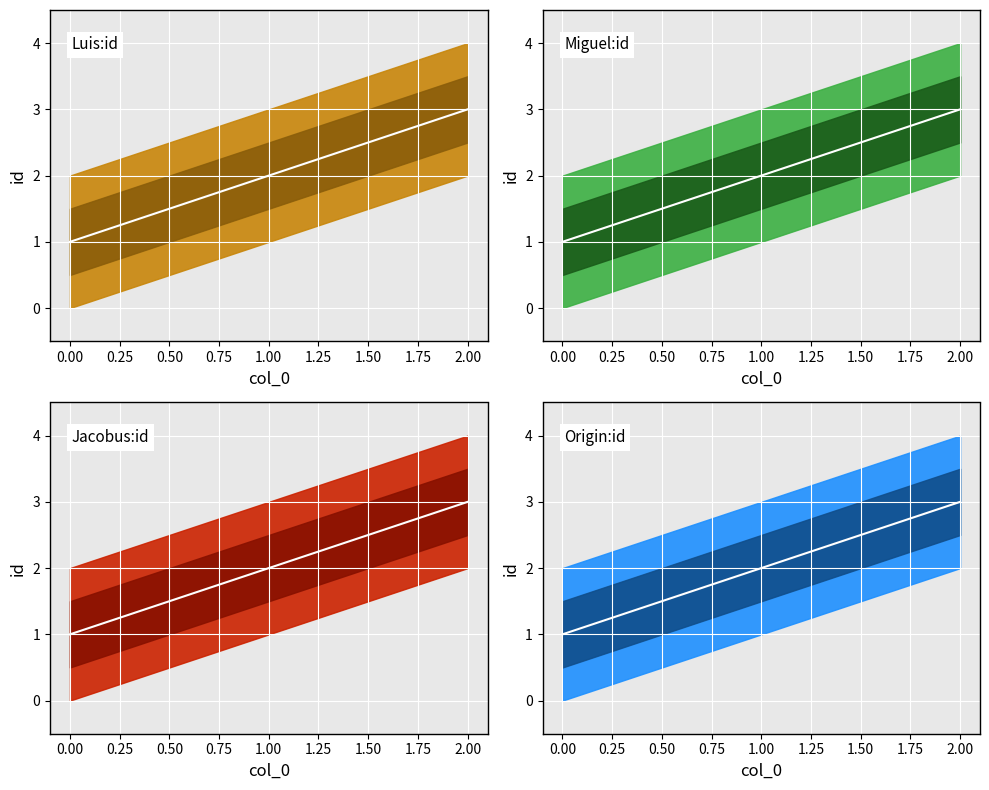

Is the value of Luis:id_line at 1.00 greater than the value of Miguel:id_line at 1.00?

No